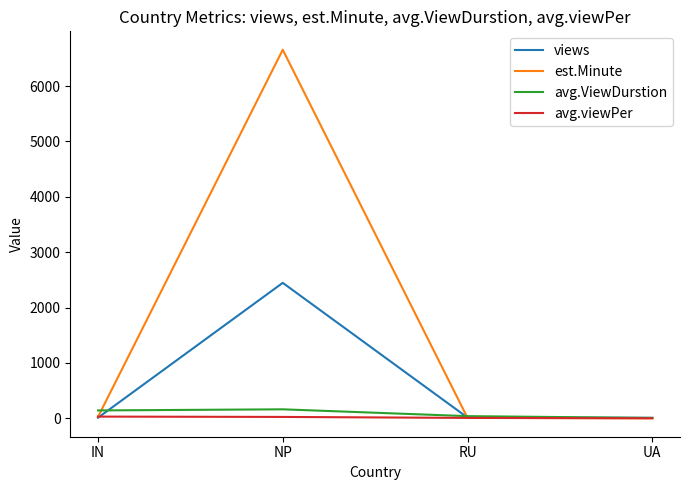

What is the maximum value shown in the chart?

6656.0